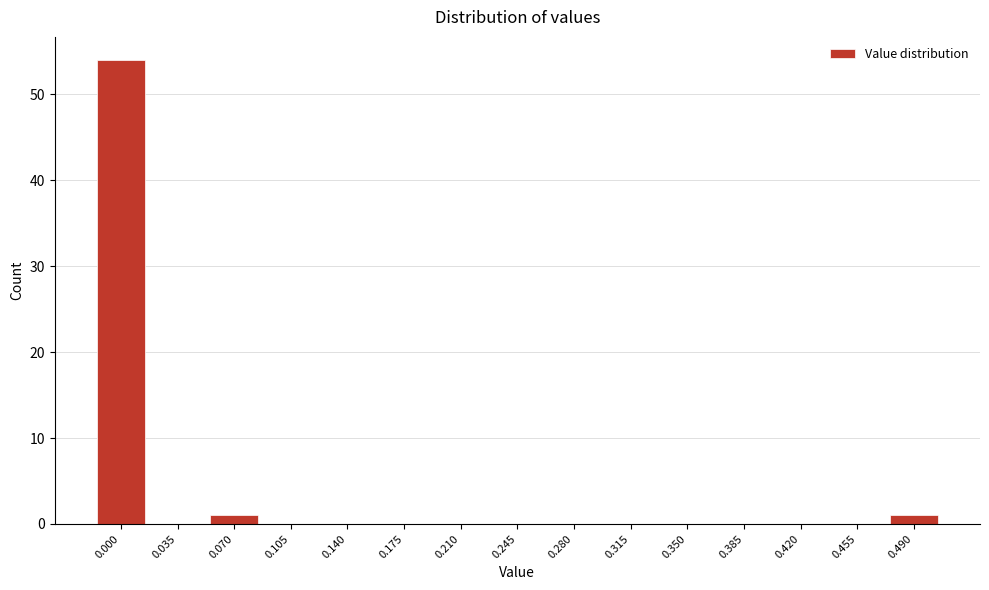

Reading left to right, list all the values displayed in this chart.

0.000=54	0.035=0	0.070=1	0.105=0	0.140=0	0.175=0	0.210=0	0.245=0	0.280=0	0.315=0	0.350=0	0.385=0	0.420=0	0.455=0	0.490=1